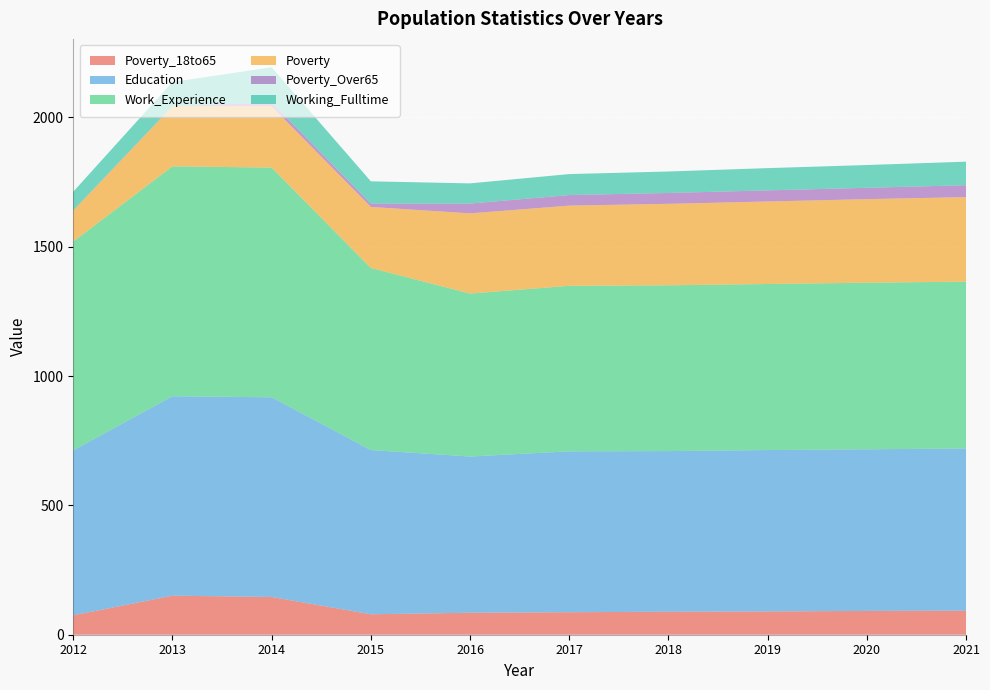

Reading left to right, what are all the values shown in this chart?

Poverty_18to65: 2012=75	2013=151	2014=146	2015=79	2016=85	2017=87	2018=89	2019=90	2020=92	2021=93
Education: 2012=638	2013=771	2014=772	2015=635	2016=604	2017=622	2018=621	2019=624	2020=625	2021=627
Work_Experience: 2012=807	2013=889	2014=888	2015=704	2016=630	2017=640	2018=641	2019=642	2020=644	2021=645
Poverty: 2012=120	2013=232	2014=237	2015=236	2016=310	2017=310	2018=315	2019=319	2020=323	2021=327
Poverty_Over65: 2012=1	2013=1	2014=15	2015=13	2016=38	2017=41	2018=42	2019=43	2020=44	2021=46
Working_Fulltime: 2012=72	2013=93	2014=136	2015=86	2016=78	2017=81	2018=83	2019=86	2020=88	2021=91